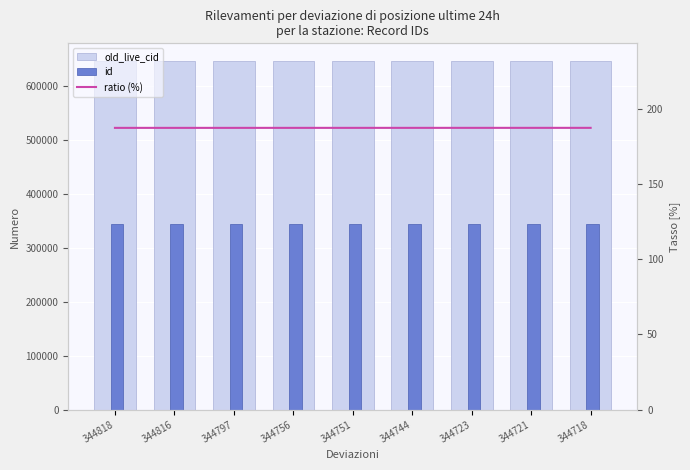

What is the value of the id bar at the 4th from the left?

344756.0